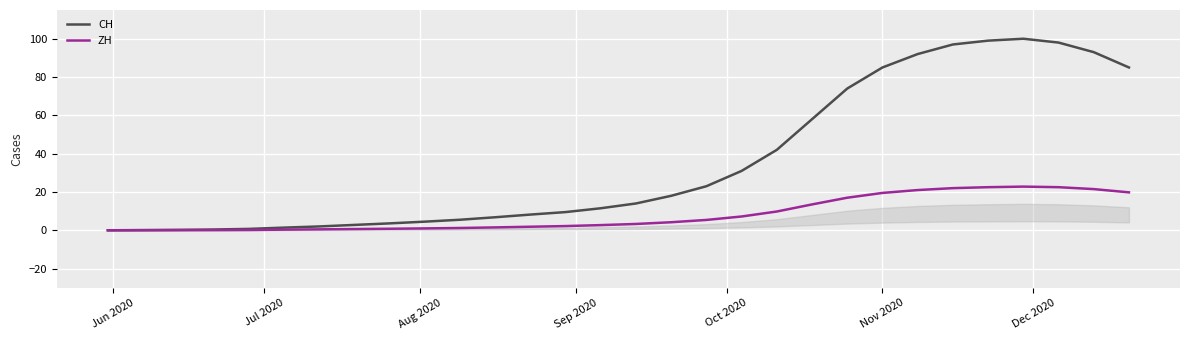

The value of CH at 7 is 4.9. True or false?

False